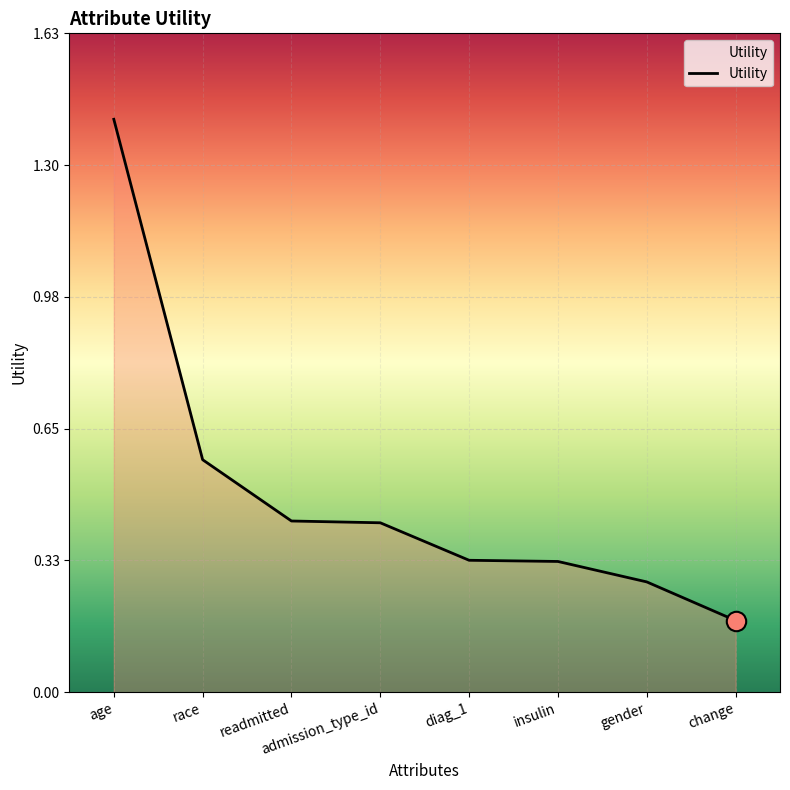

Is it true that the value at admission_type_id is 0.3?

False